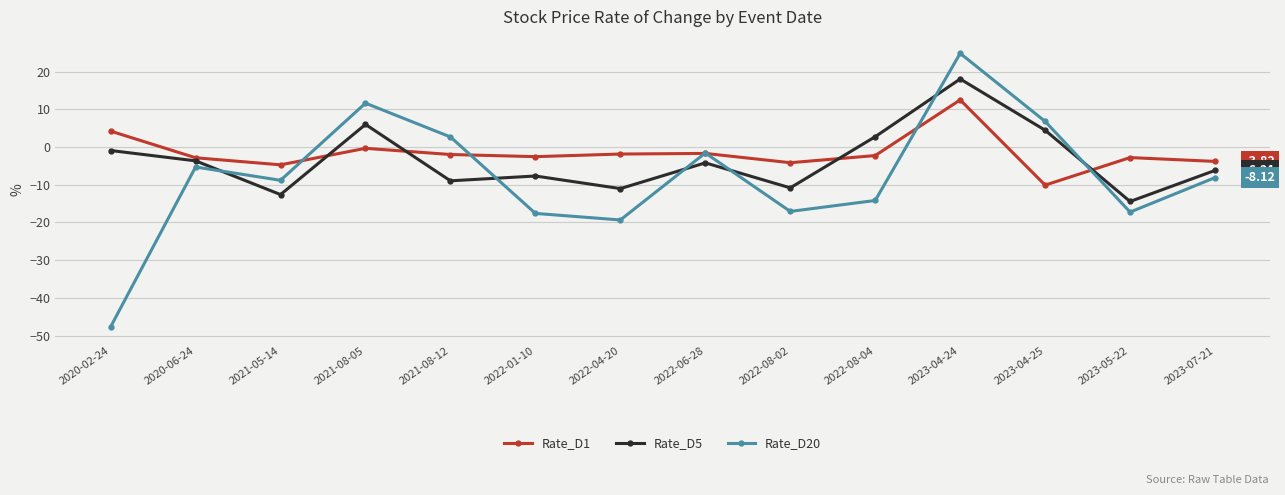

At which label does Rate_D5 reach its peak?

2023-04-24